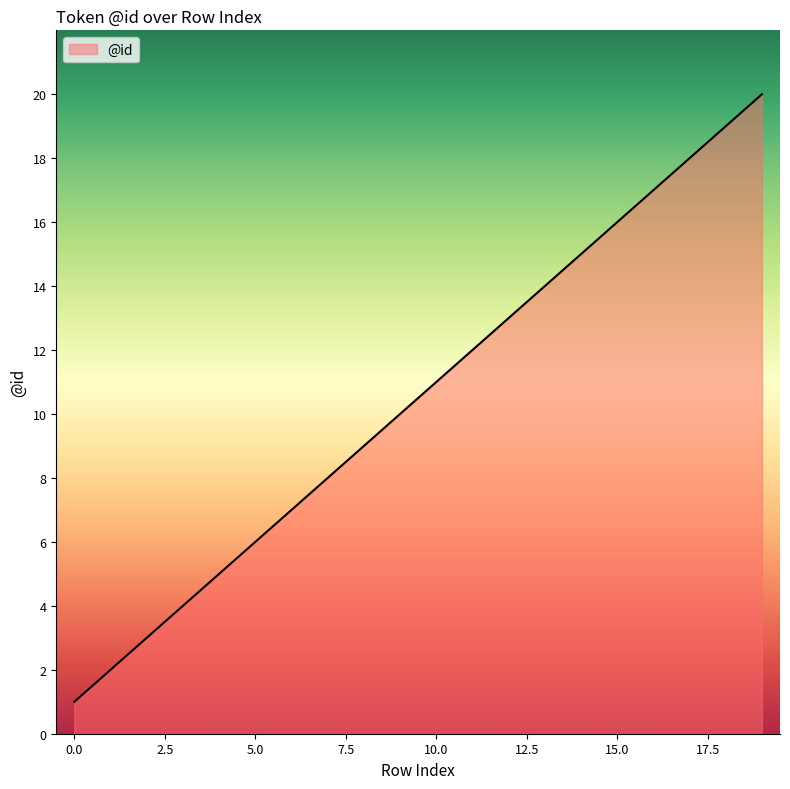

What is the difference between the maximum and minimum values?

19